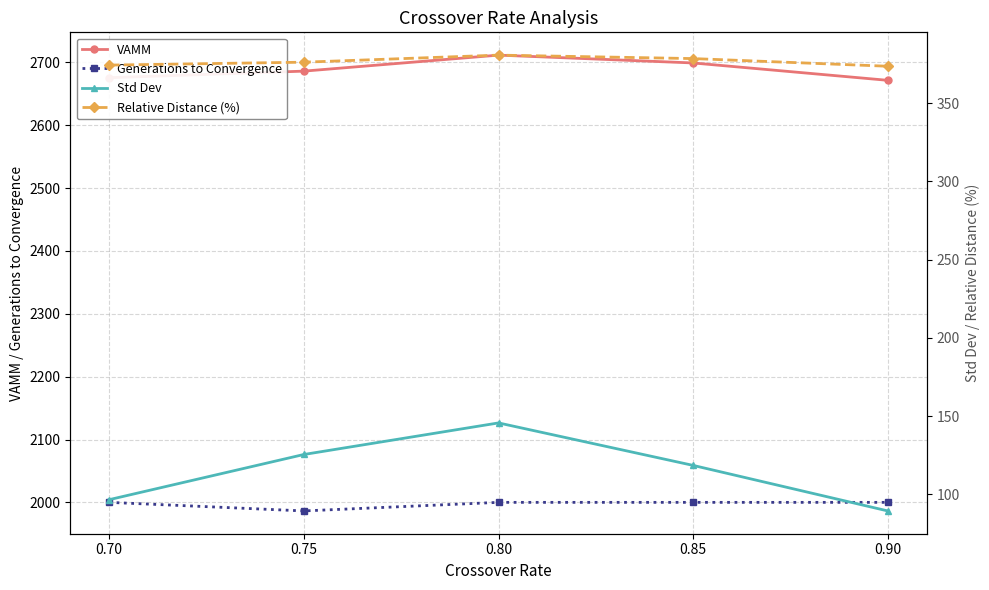

Which has a higher value, 0.85 or 0.70?

0.85